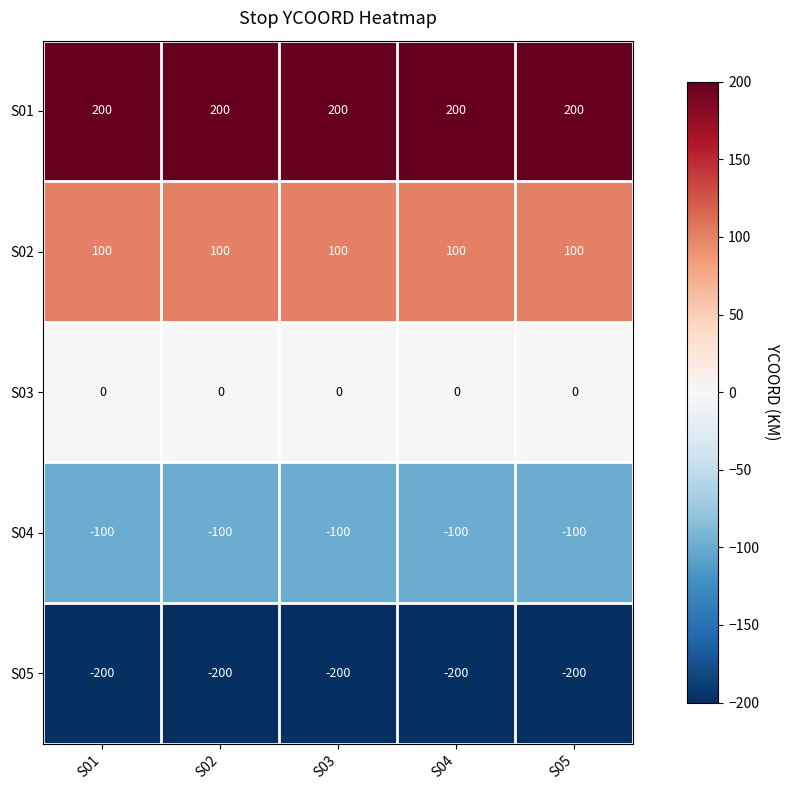

The S05 series shows -200 at S03. True or false?

True